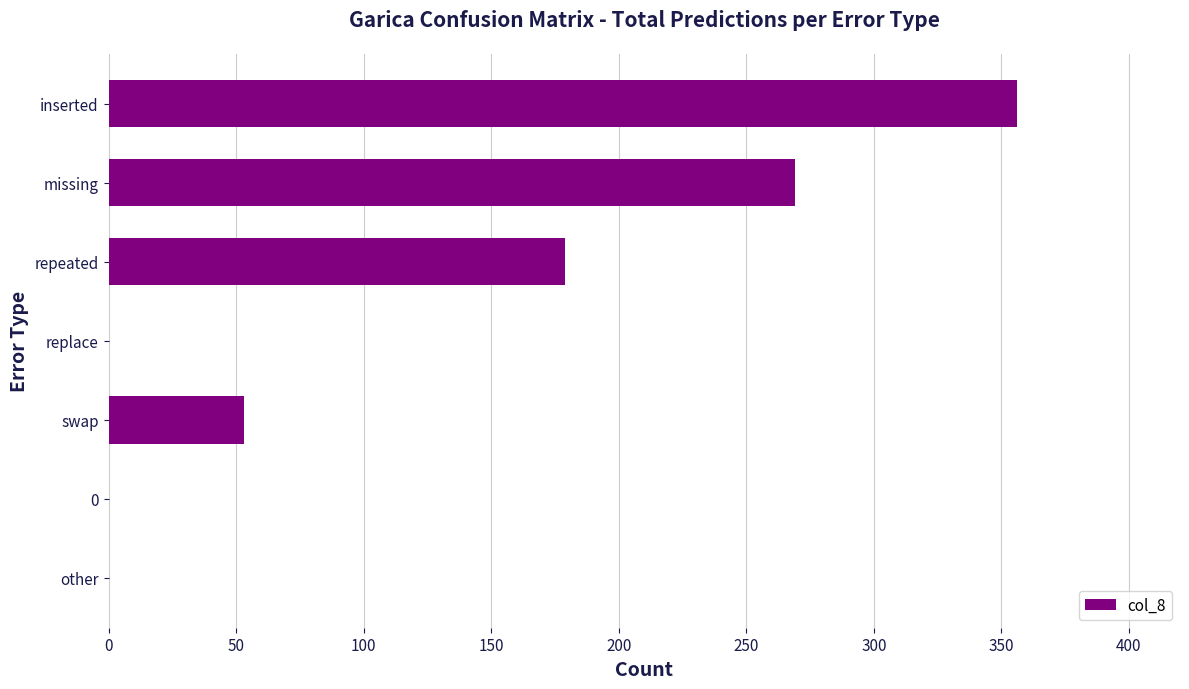

What is the sum of the values at replace and repeated?

179